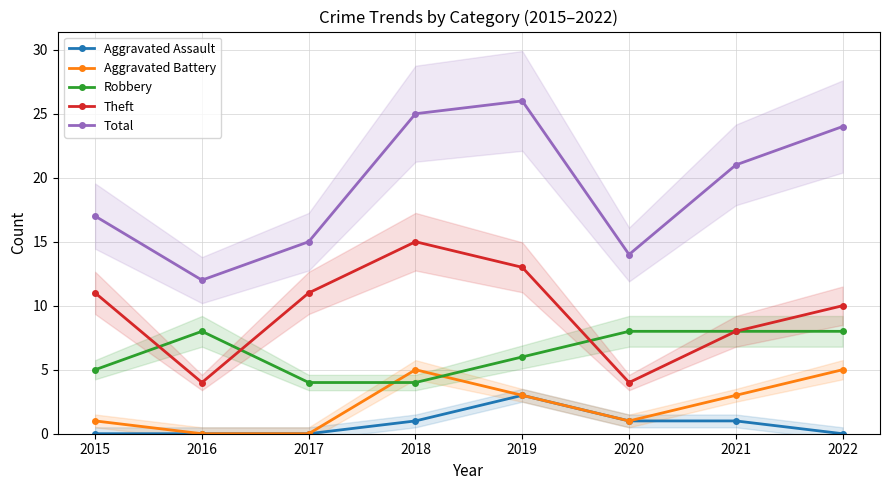

Which has a higher value, 2020 or 2018?

2020